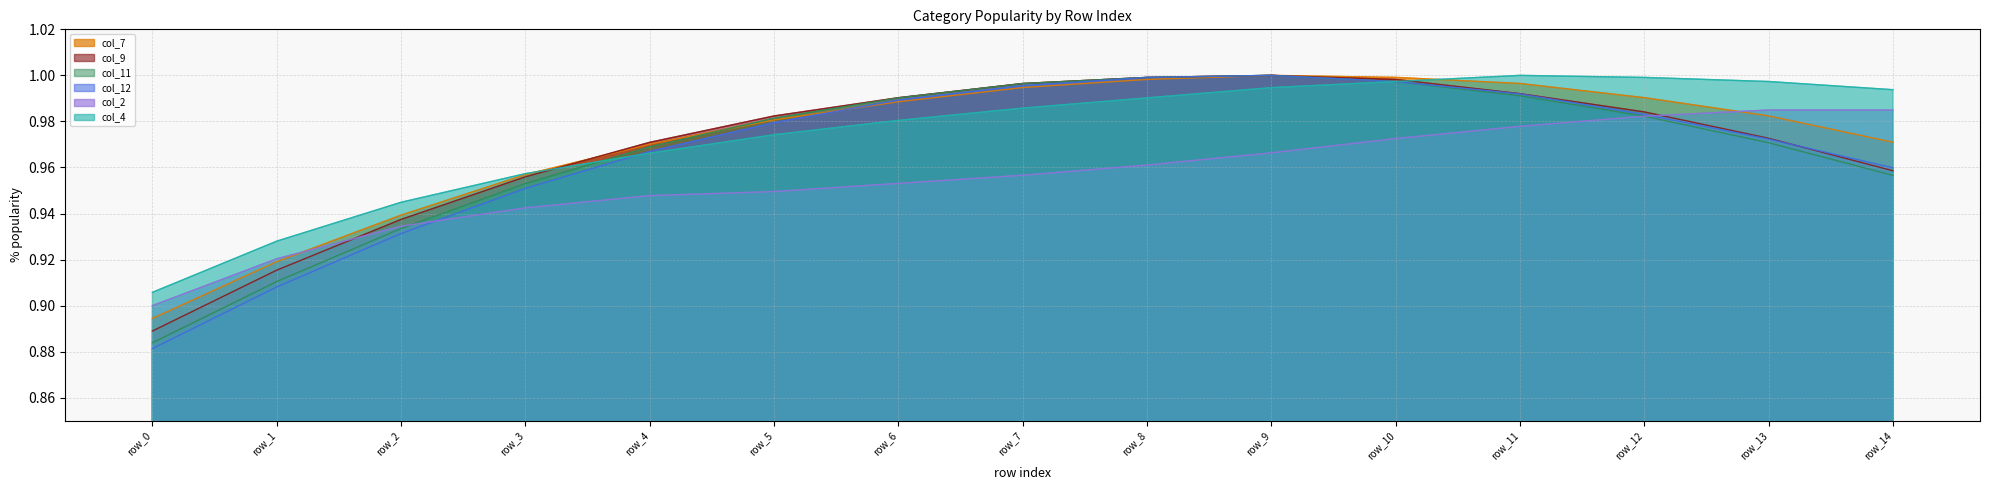

What is the total value across all series at row_3?

5.7